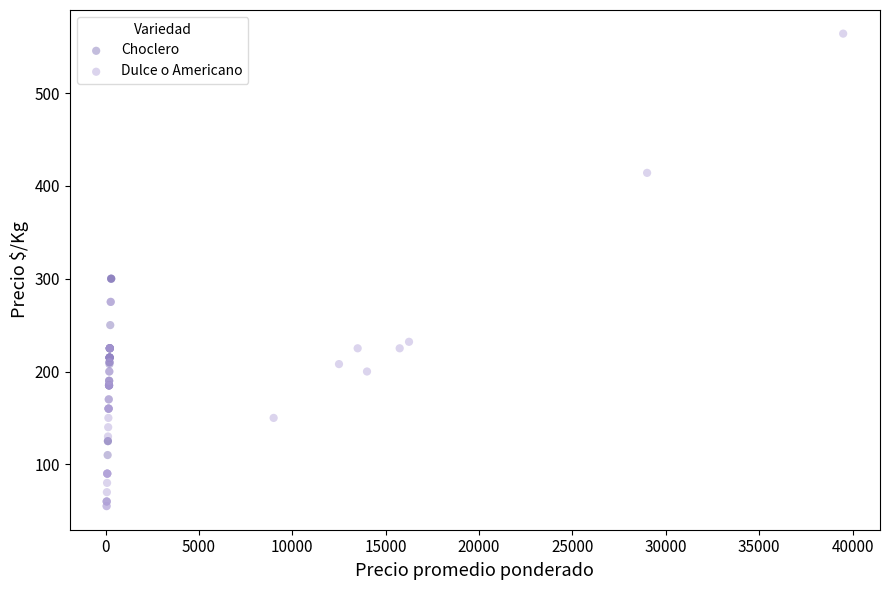

Which series contains the highest Y value?

Dulce o Americano